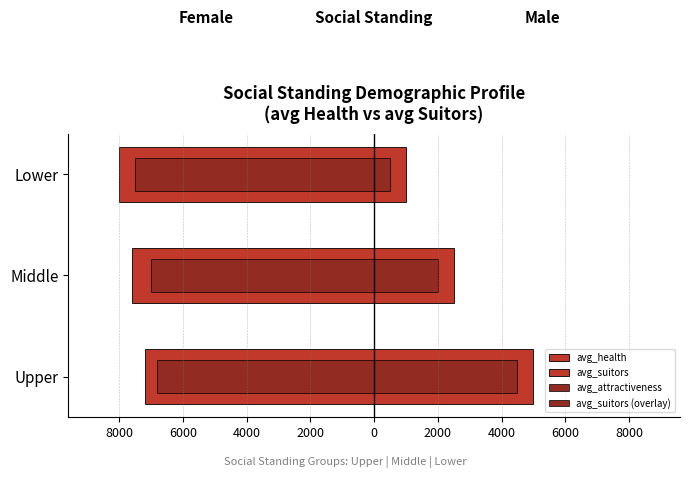

Count the avg_health values in the range -8000 to -7200.

3